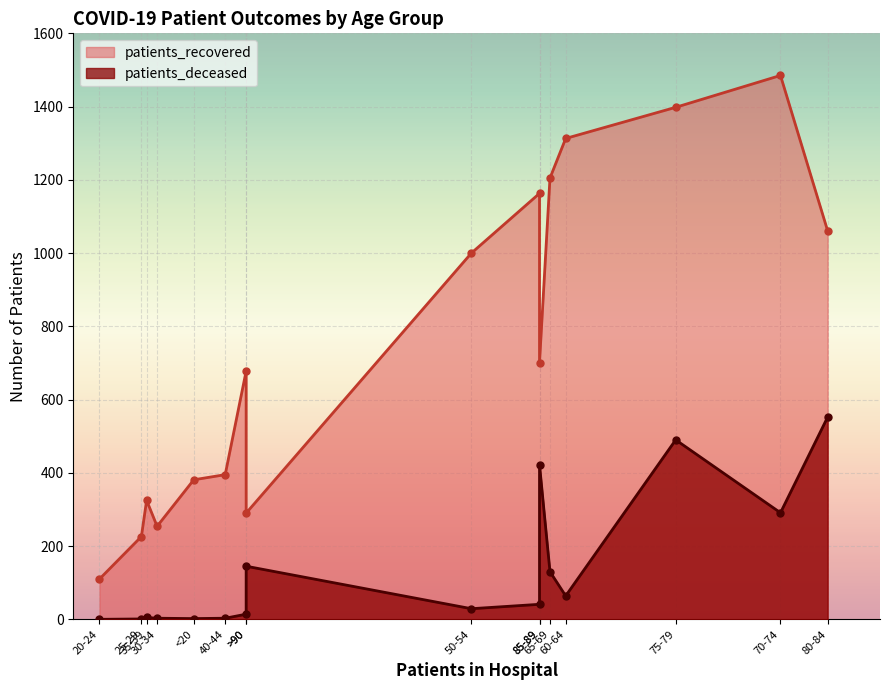

How many values in patients_deceased are above zero?

15